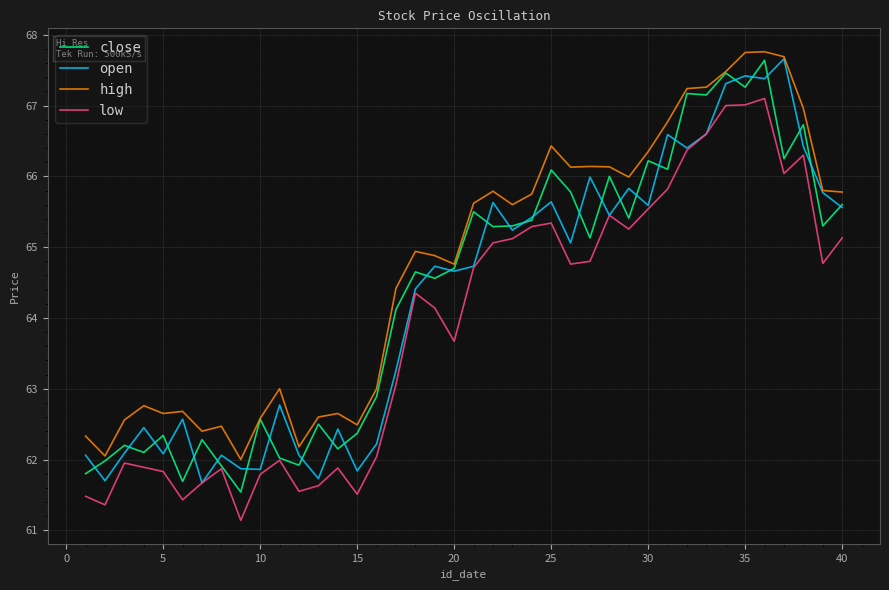

True or false: high and low cross at least once.

False